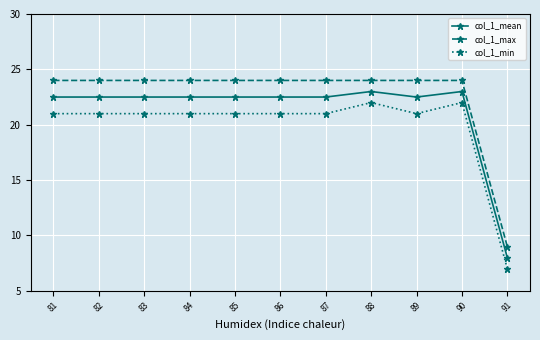

Which category has the lowest value in the col_1_max series?

91